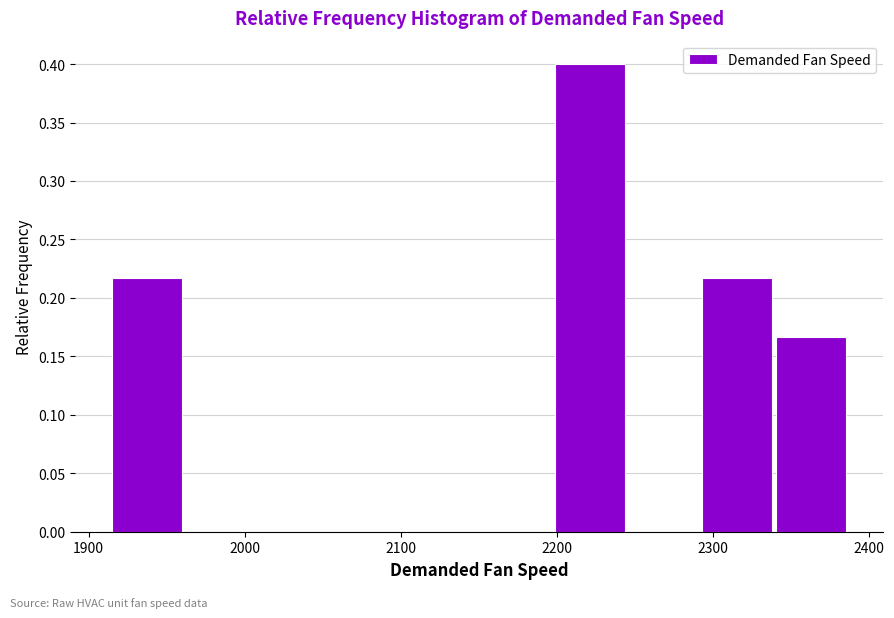

Reading left to right, list every bar in this chart as the range it spans on the x-axis followed by its height. Neither the bar edges nor the heights are printed on the chart, so give them approximately, as read against the axes.

1920 to 1960: 0.215
1960 to 2010: 0
2010 to 2060: 0
2060 to 2100: 0
2100 to 2150: 0
2150 to 2200: 0
2200 to 2250: 0.400
2250 to 2290: 0
2290 to 2340: 0.215
2340 to 2390: 0.165